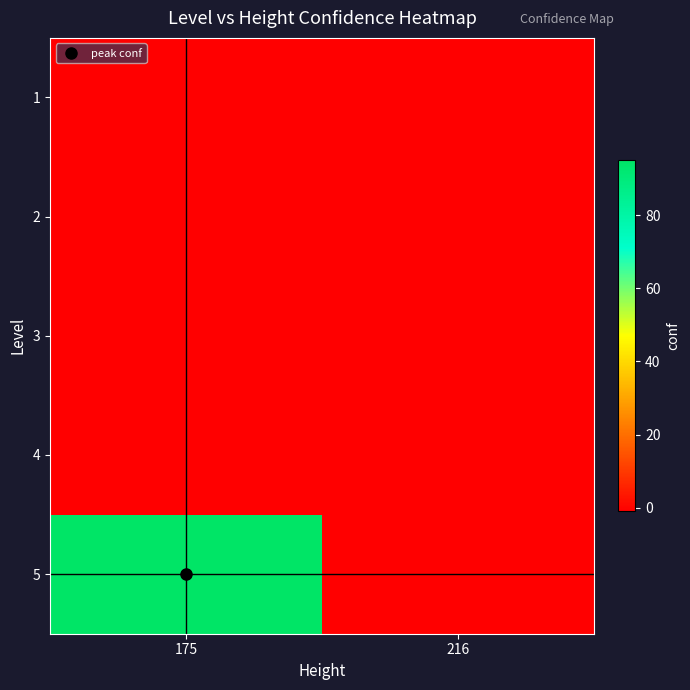

Reading right to left, extract all data points from this chart.

1: 216=-1	175=-1
2: 216=-1	175=-1
3: 216=-1	175=-1
4: 216=-1	175=-1
5: 216=-1	175=95